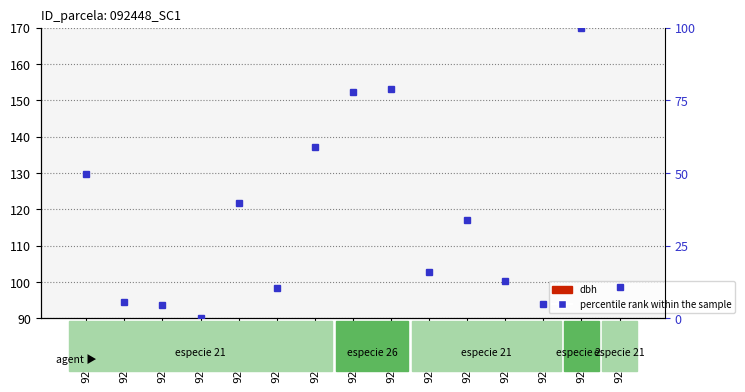

What is the minimum value for dbh?

31.0